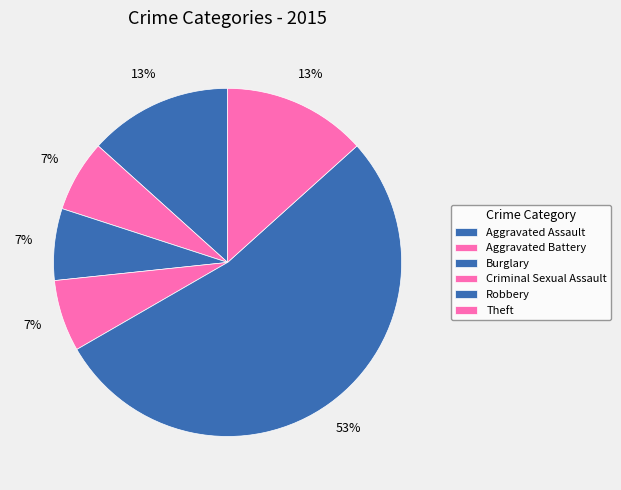

Is it true that Theft is 13% of the pie?

True